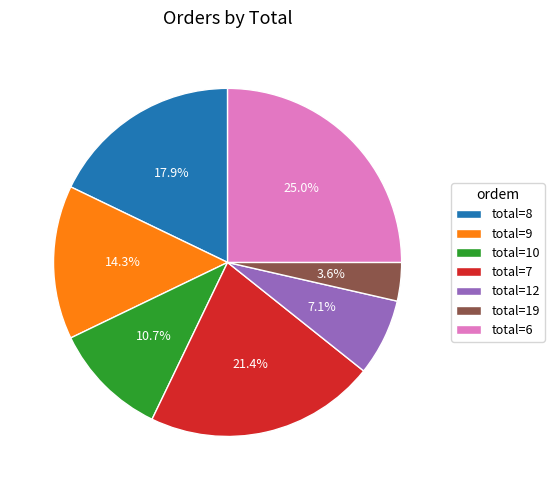

Approximately how many times larger is the value at total=9 compared to total=6?

0.6